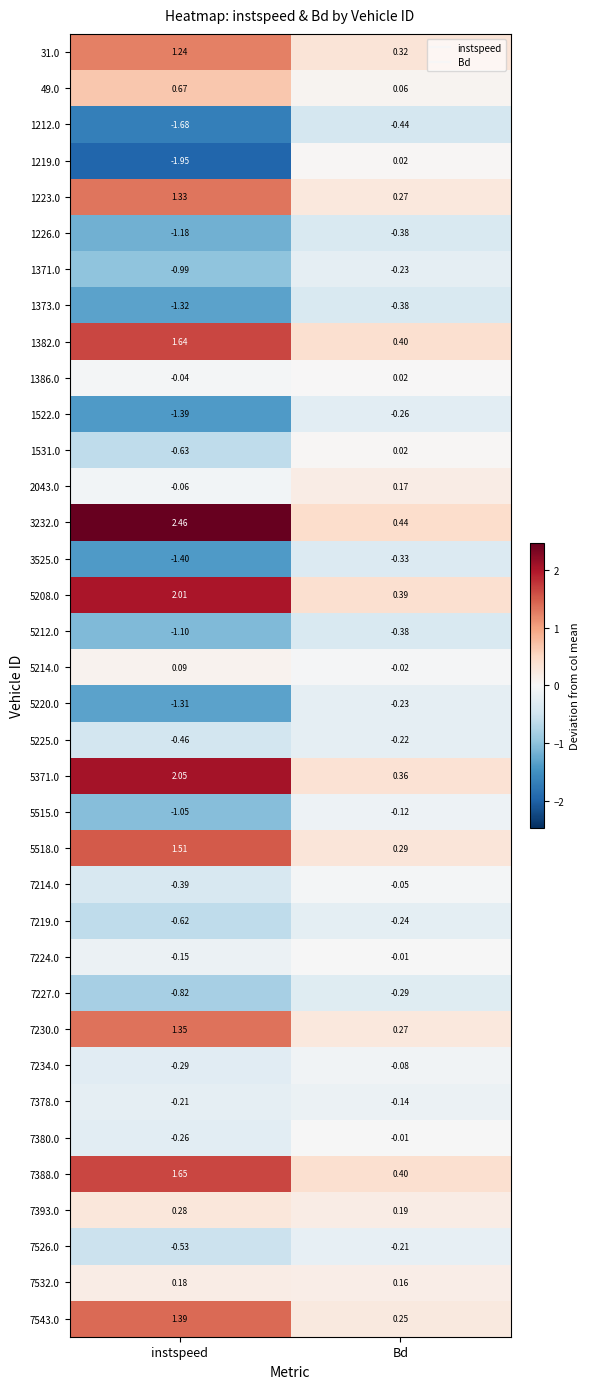

Which label corresponds to the largest value in the chart?

instspeed